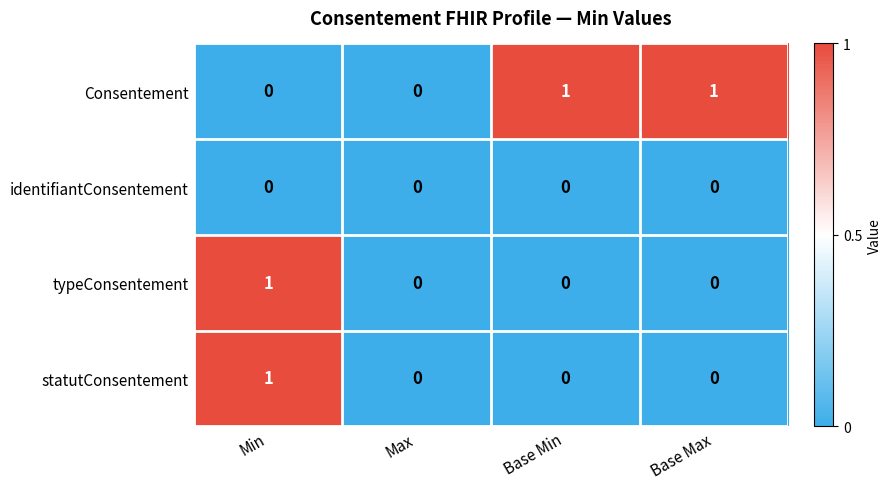

The typeConsentement series shows 0 at Base Min. True or false?

True